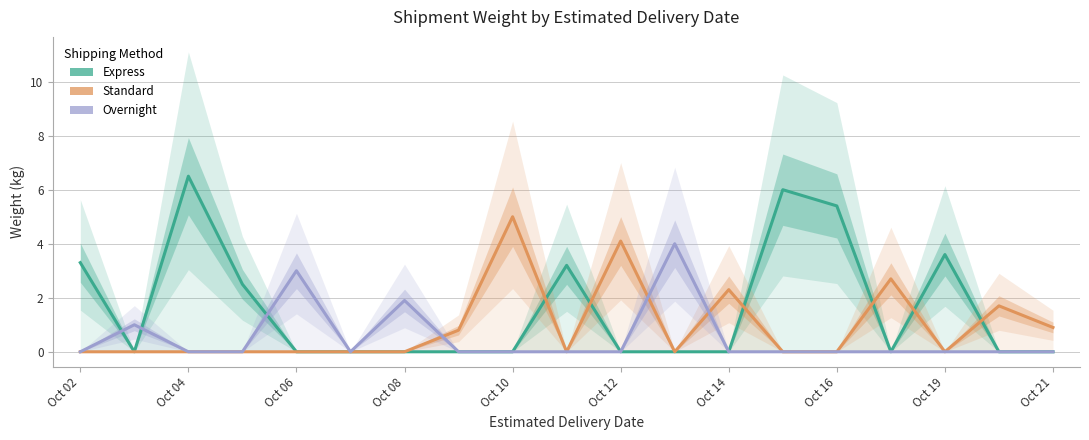

At how many categories does at least one series exceed 0?

18